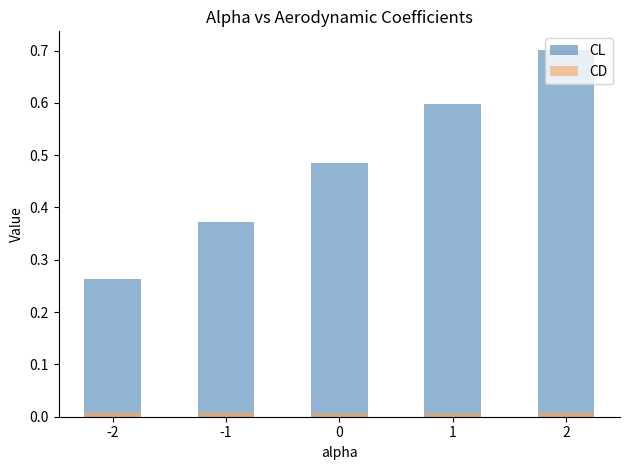

List the series in order of their overall mean, highest first.

CL, CD